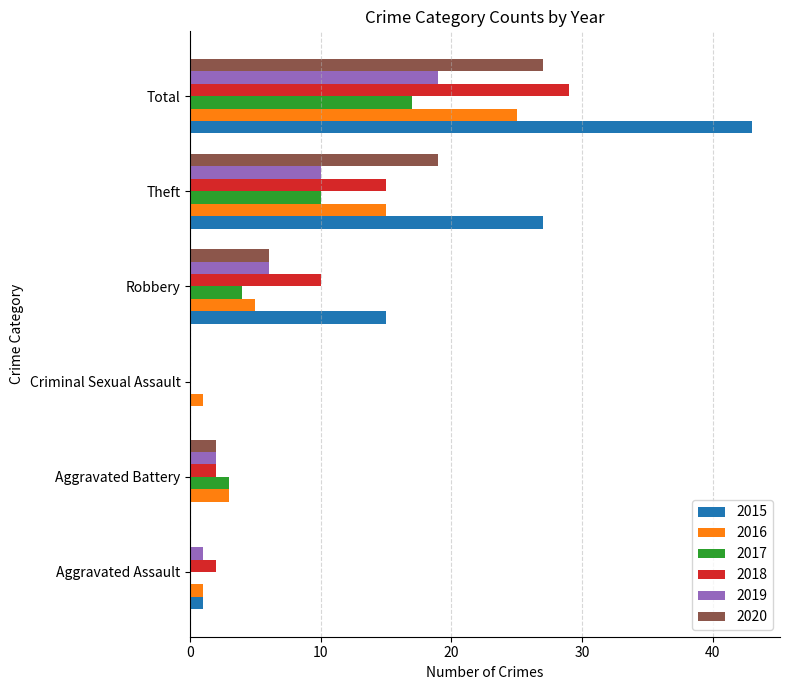

Count the number of categories in the chart.

6